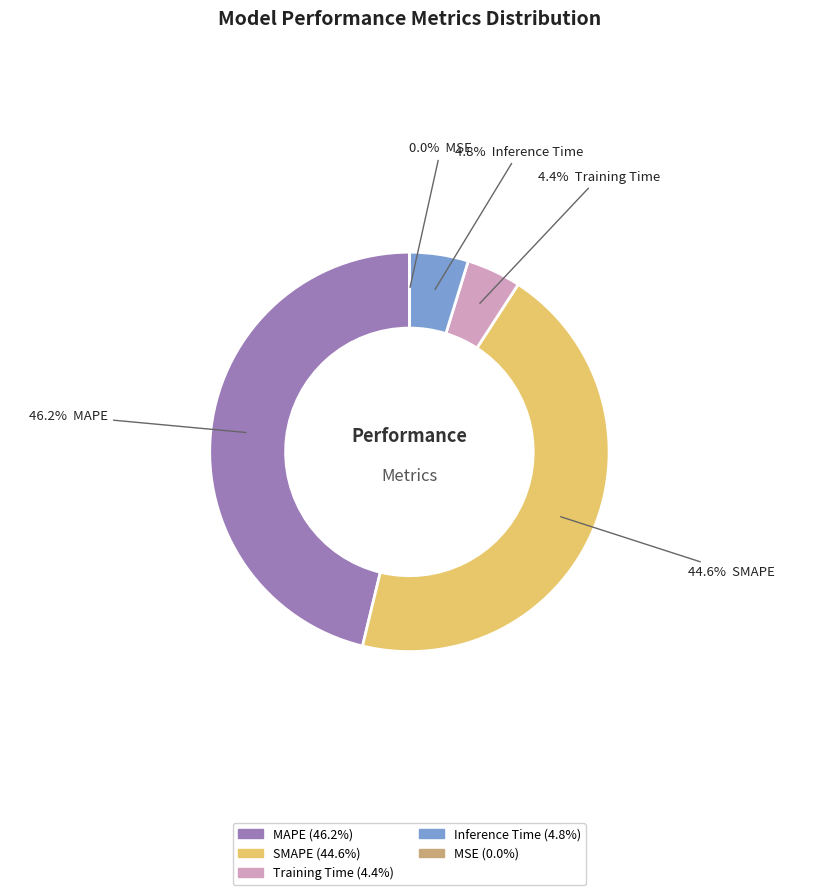

Is there any slice that represents more than half of the pie?

No